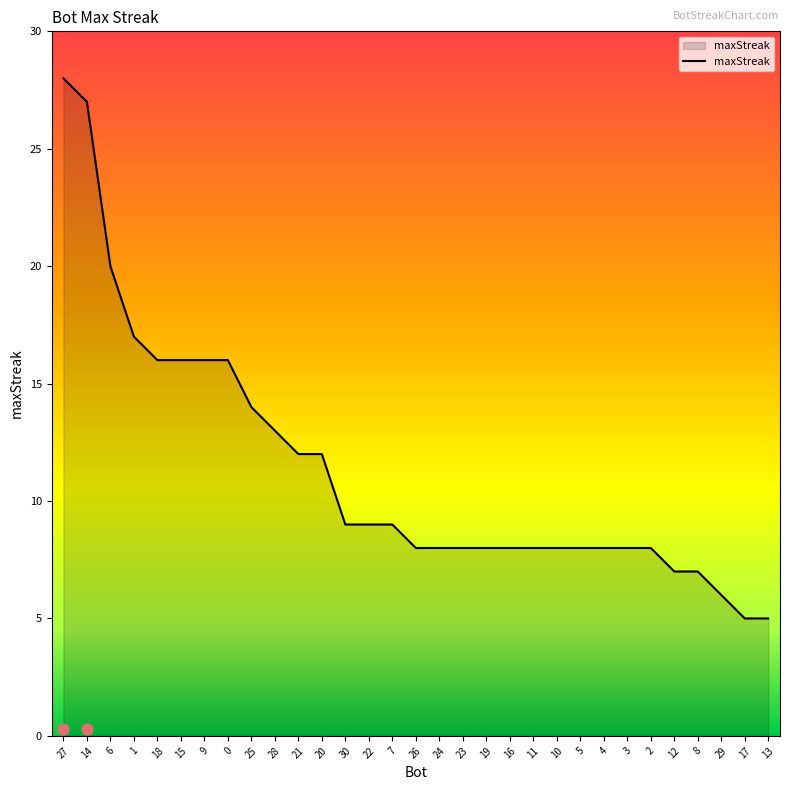

What is the ratio of the value at 2 to the value at 11?

1.0